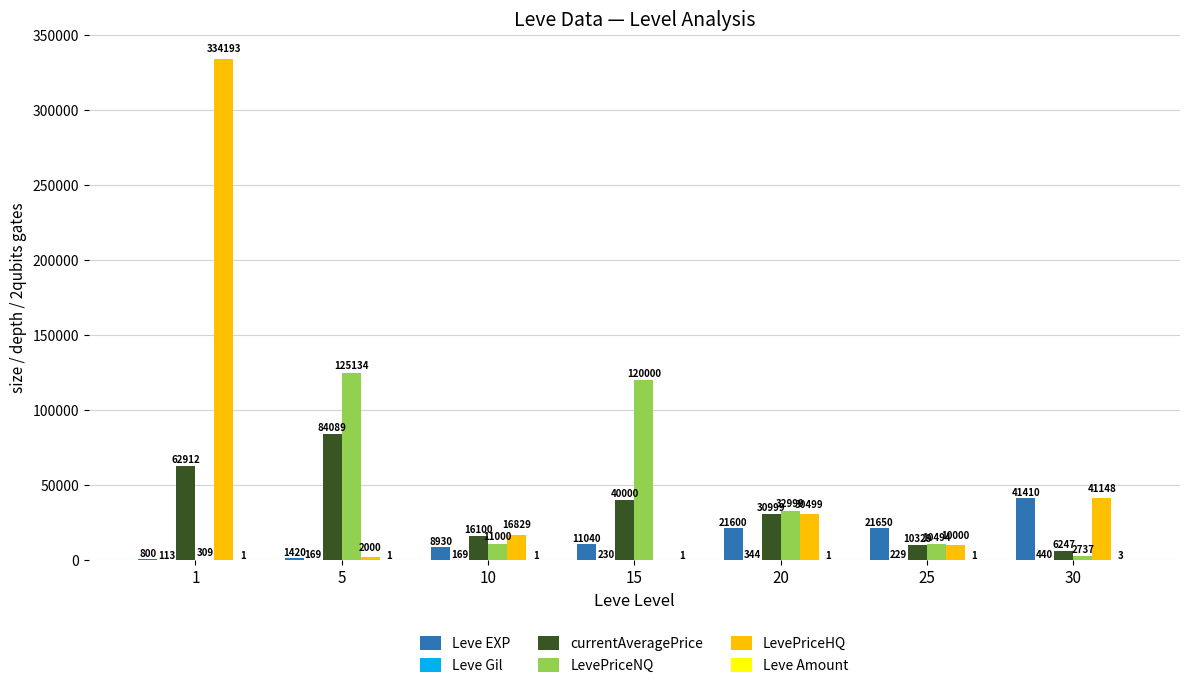

What is the sum of all LevePriceHQ values?

434669